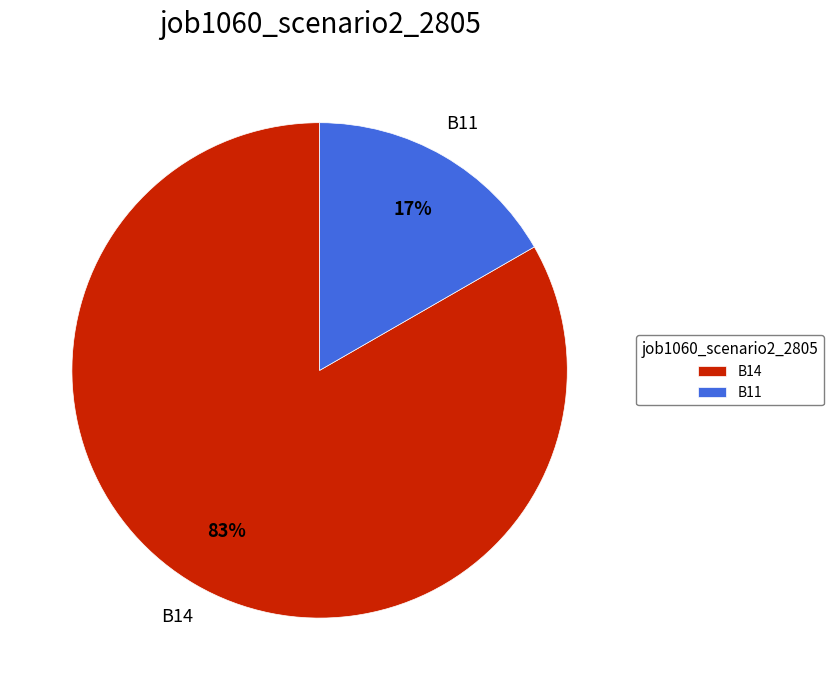

Rank the categories by value from highest to lowest.

B14, B11